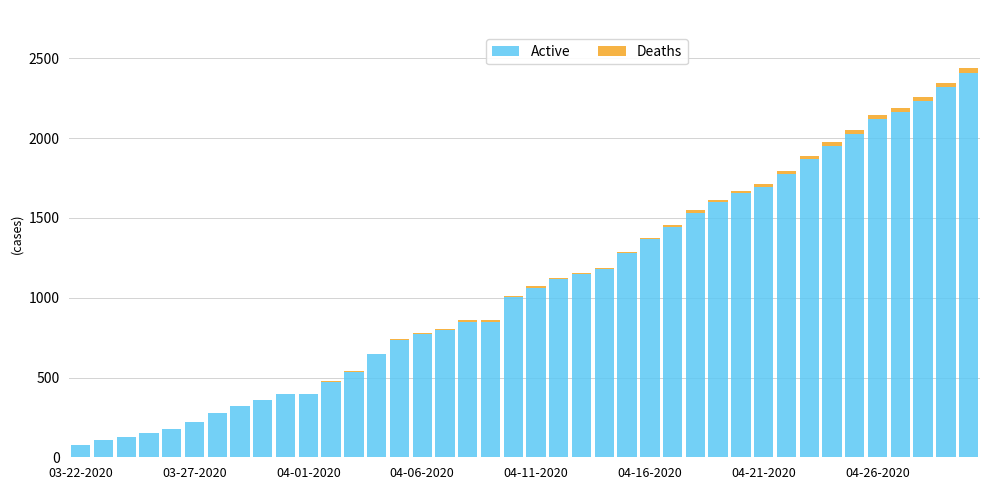

Are the bars grouped side by side (vs. stacked)?

No